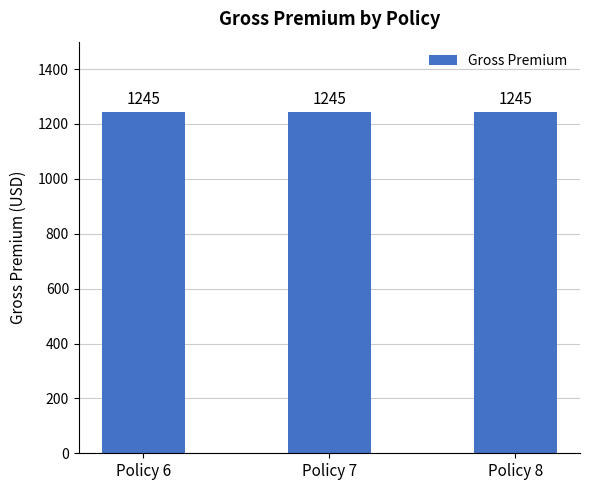

Which series changed the most between Policy 7 and Policy 8?

Gross Premium